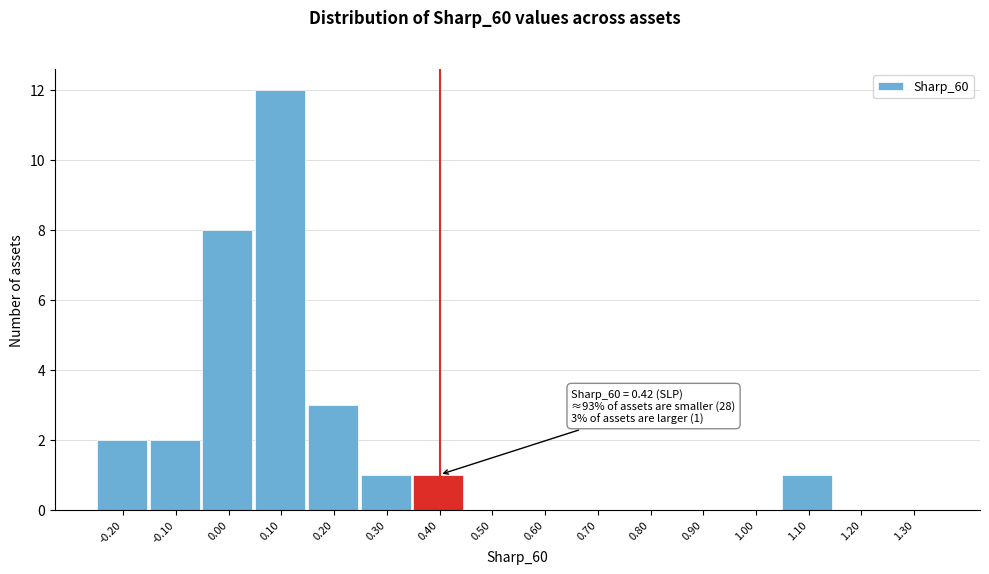

Reading left to right, list all the values displayed in this chart.

-0.20=2	-0.10=2	0.00=8	0.10=12	0.20=3	0.30=1	0.40=1	0.50=0	0.60=0	0.70=0	0.80=0	0.90=0	1.00=0	1.10=1	1.20=0	1.30=0